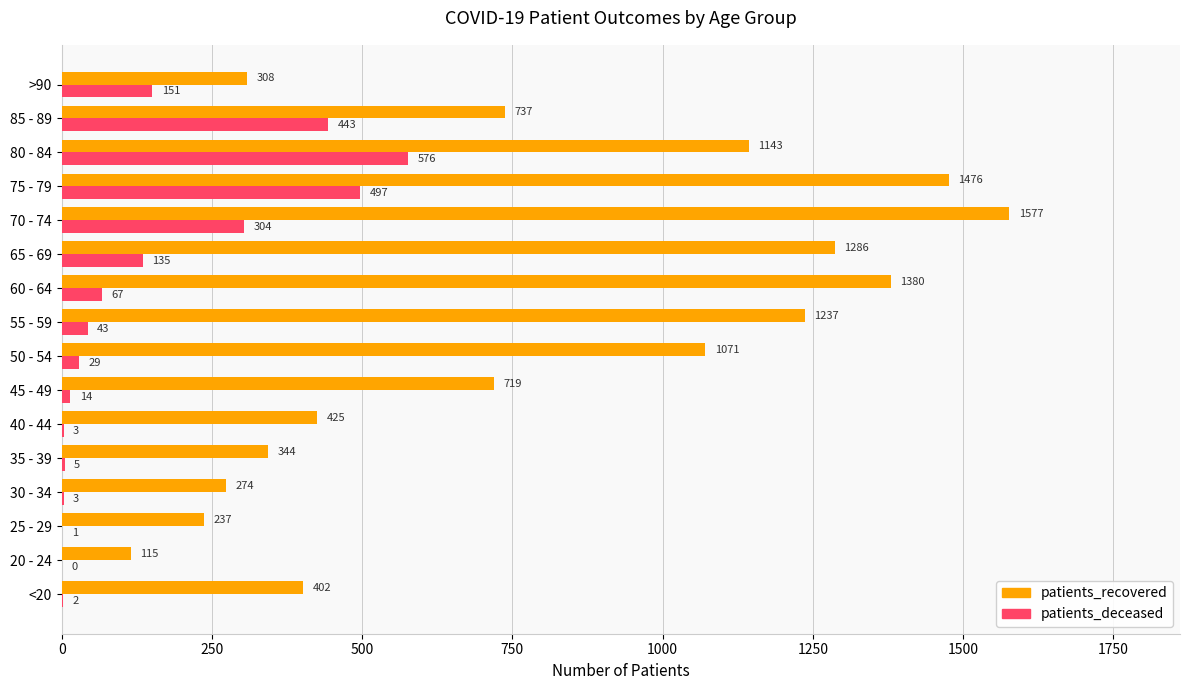

How many distinct data groups are displayed?

2